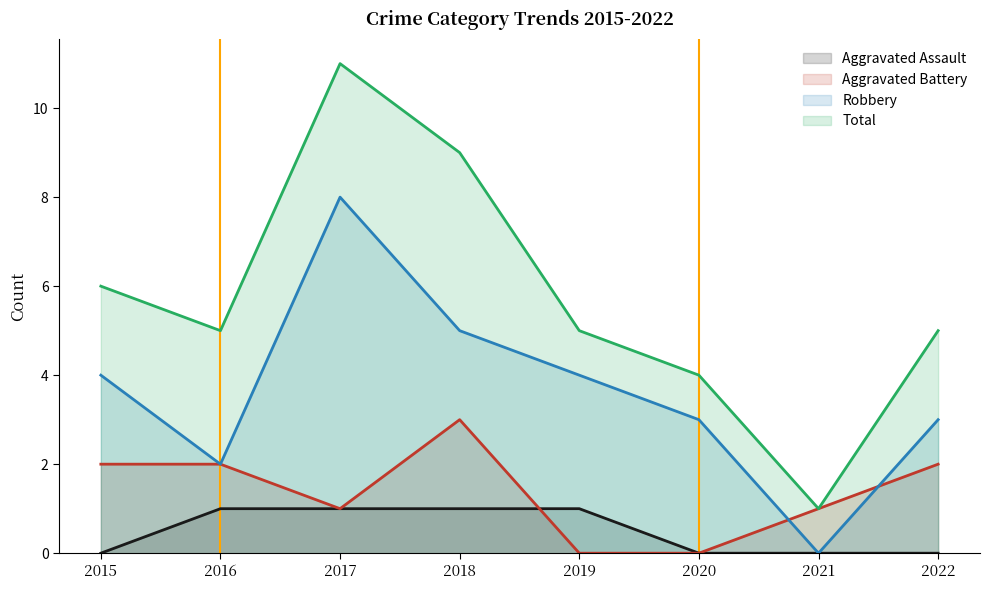

What is the value of the Aggravated Assault point at the 3rd from the left?

1